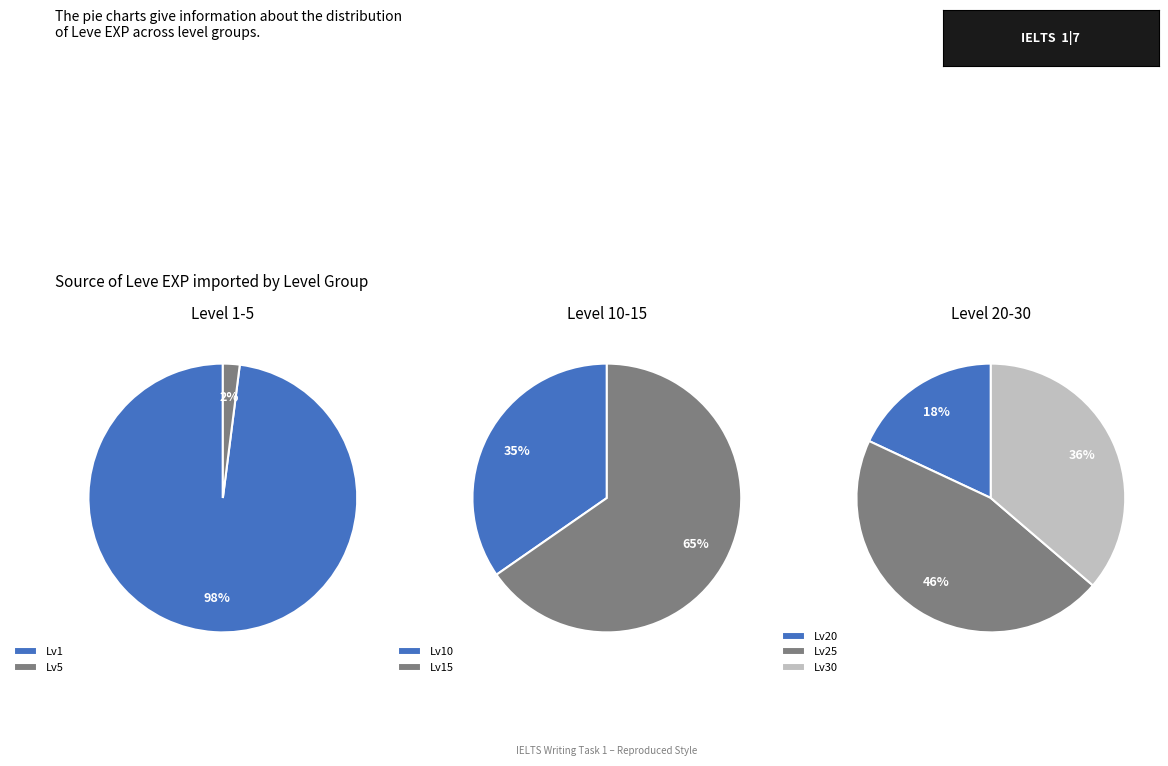

Is it true that 28 is 11% of the pie?

False